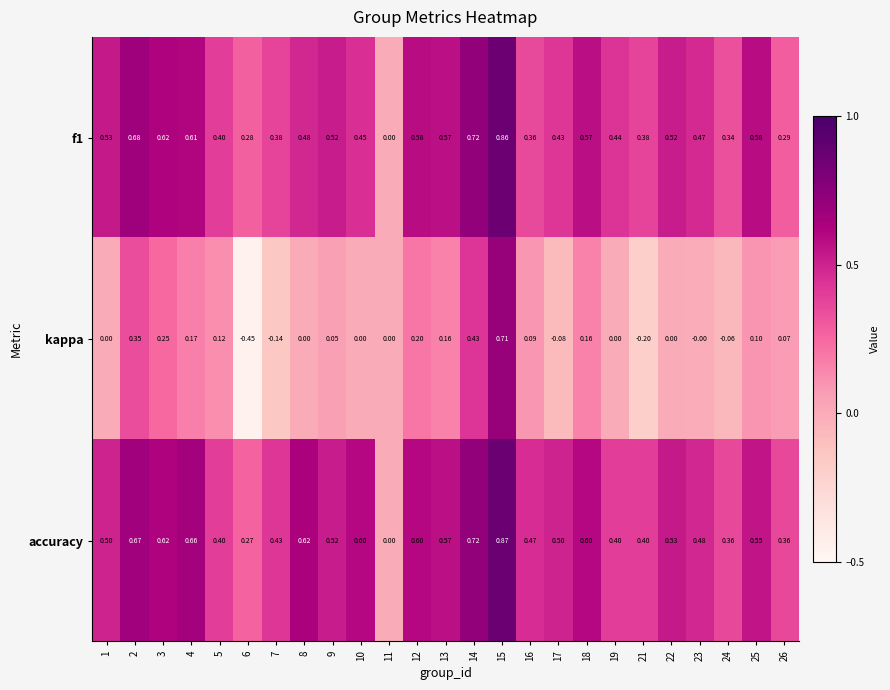

At which category is the sum across all series the highest?

15